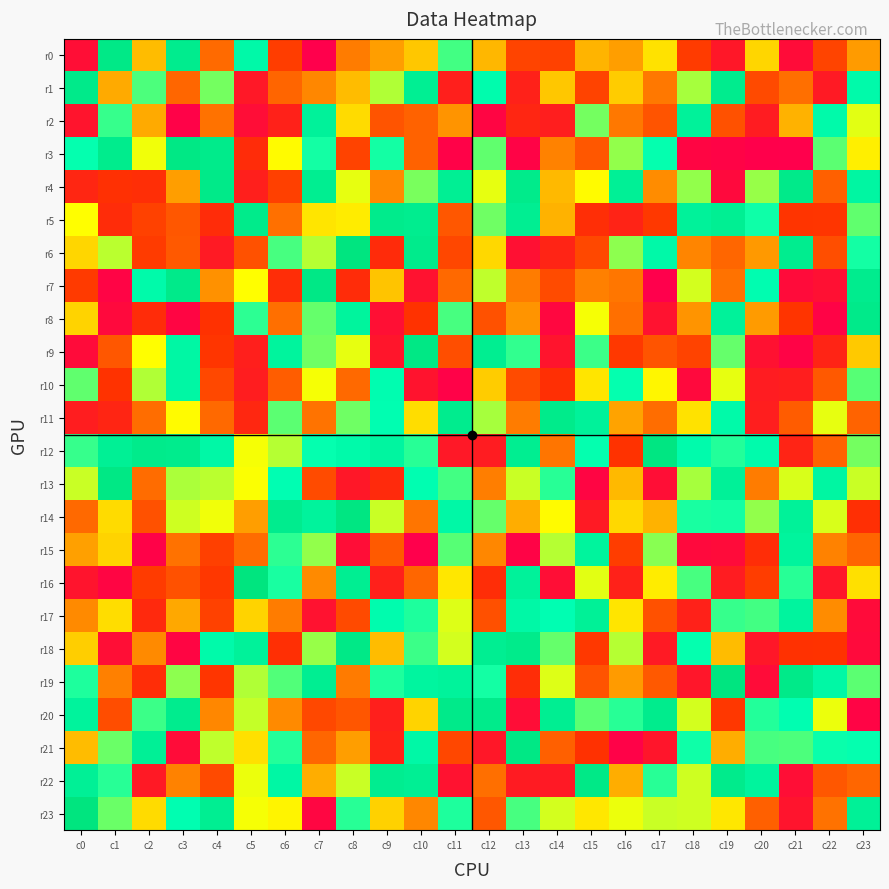

At c12, list the series in order from smallest to largest.

r2, r21, r12, r16, r17, r8, r23, r22, r13, r15, r0, r10, r6, r4, r7, r11, r5, r14, r3, r19, r1, r18, r9, r20